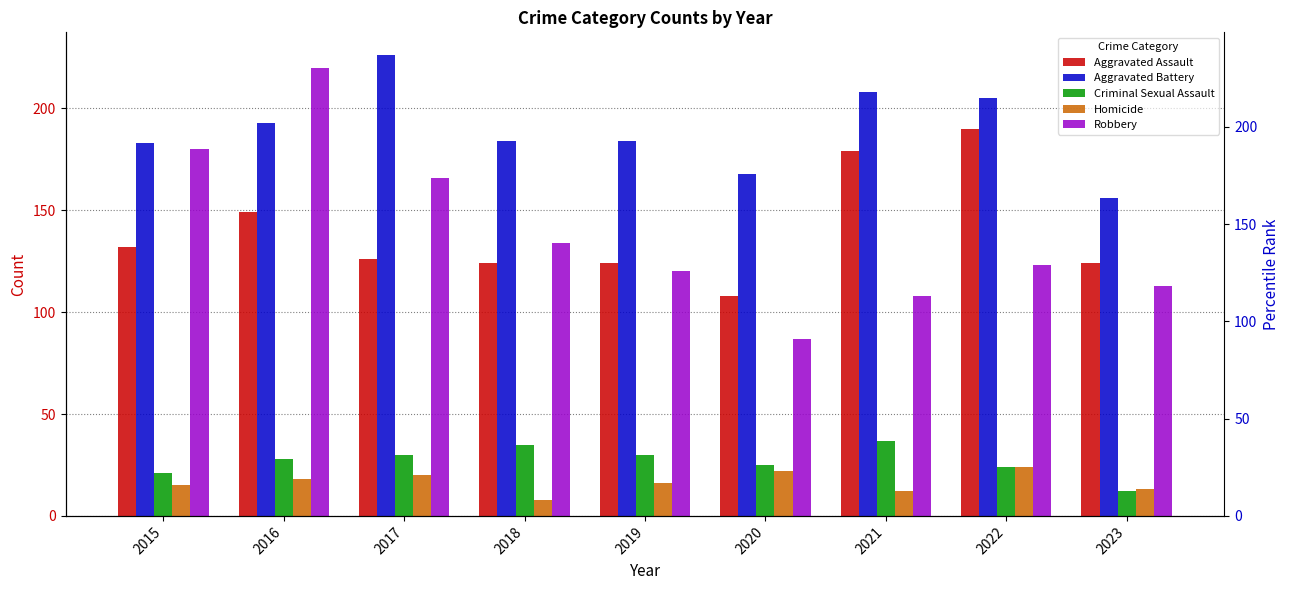

Which has a higher value, 2020 or 2016?

2016